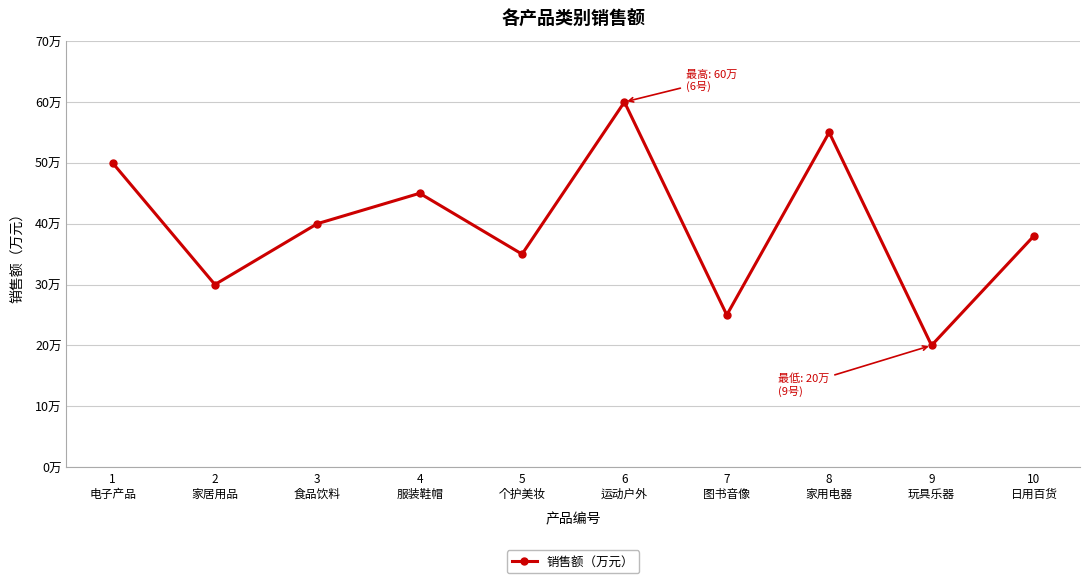

How many interior local peaks (higher than both neighbors) does the data have?

3